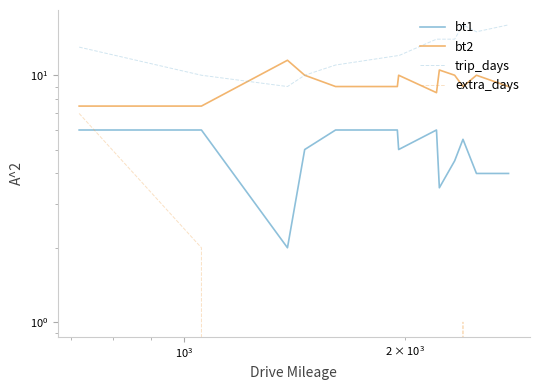

True or false: bt1 and trip_days intersect in this chart.

False